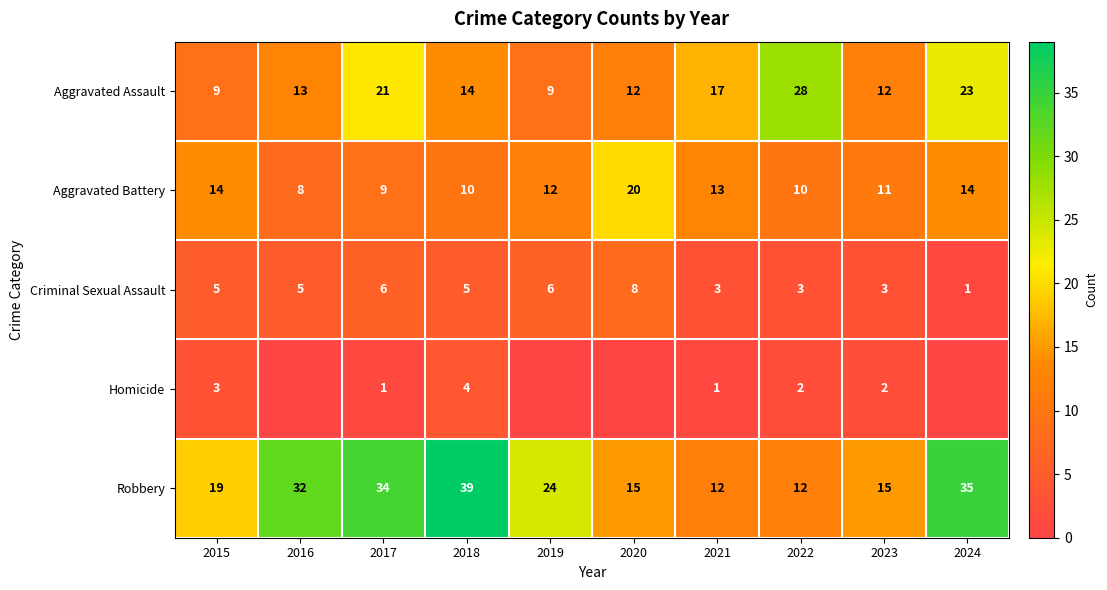

What is the difference between the maximum and minimum values in the Aggravated Battery series?

12